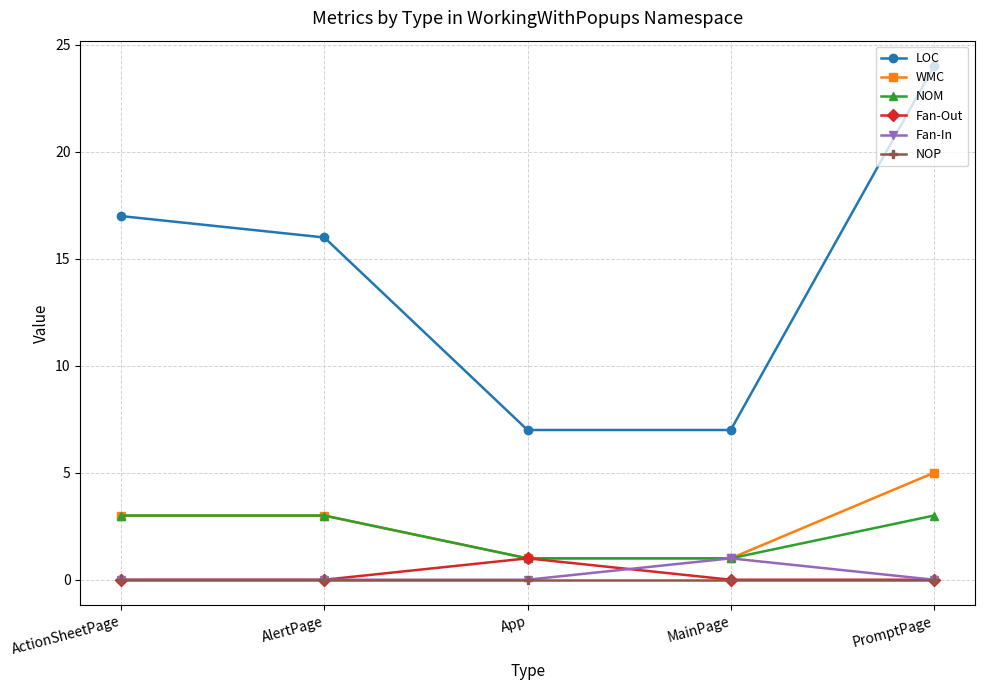

What is the label of the 4th point from the left?

MainPage